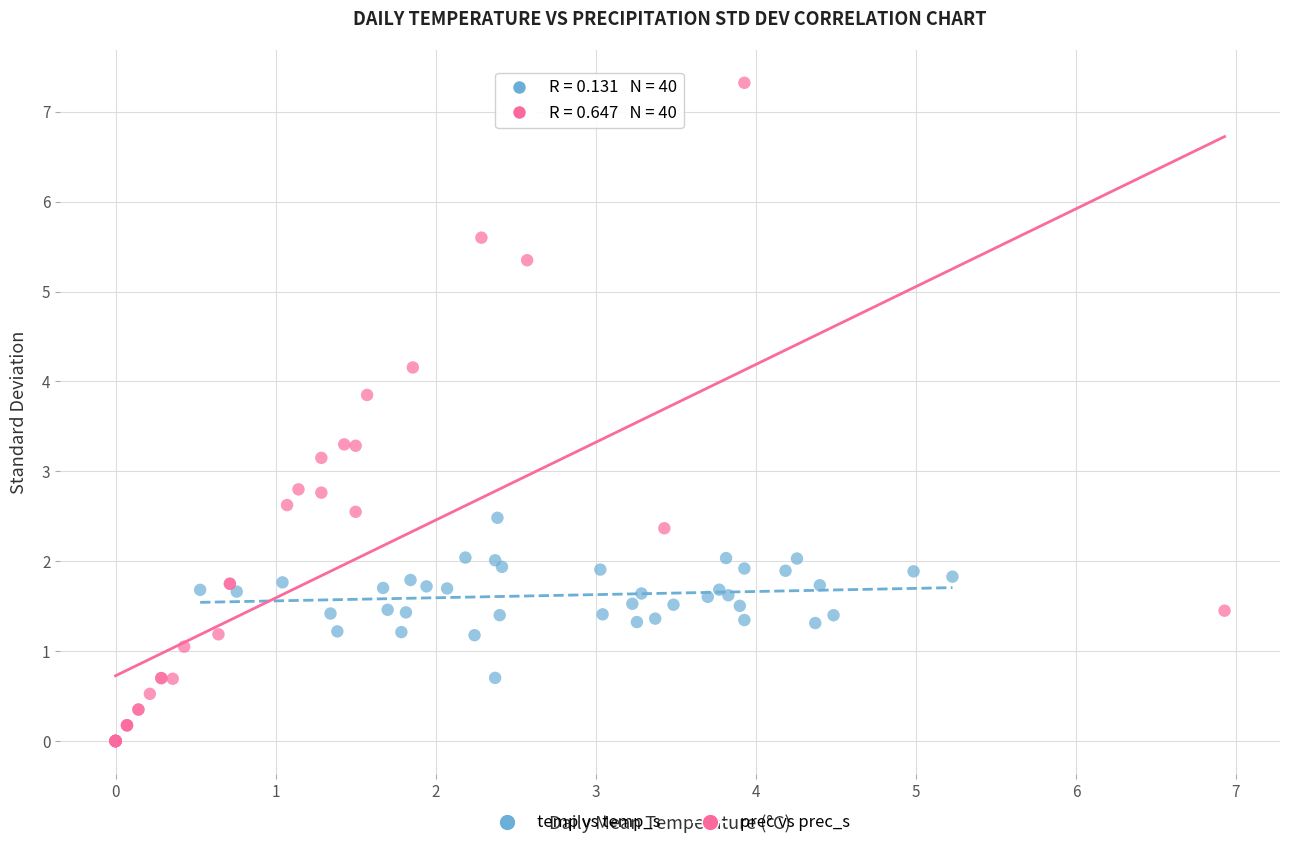

Which series has the largest Y range (max minus min)?

prec vs prec_s